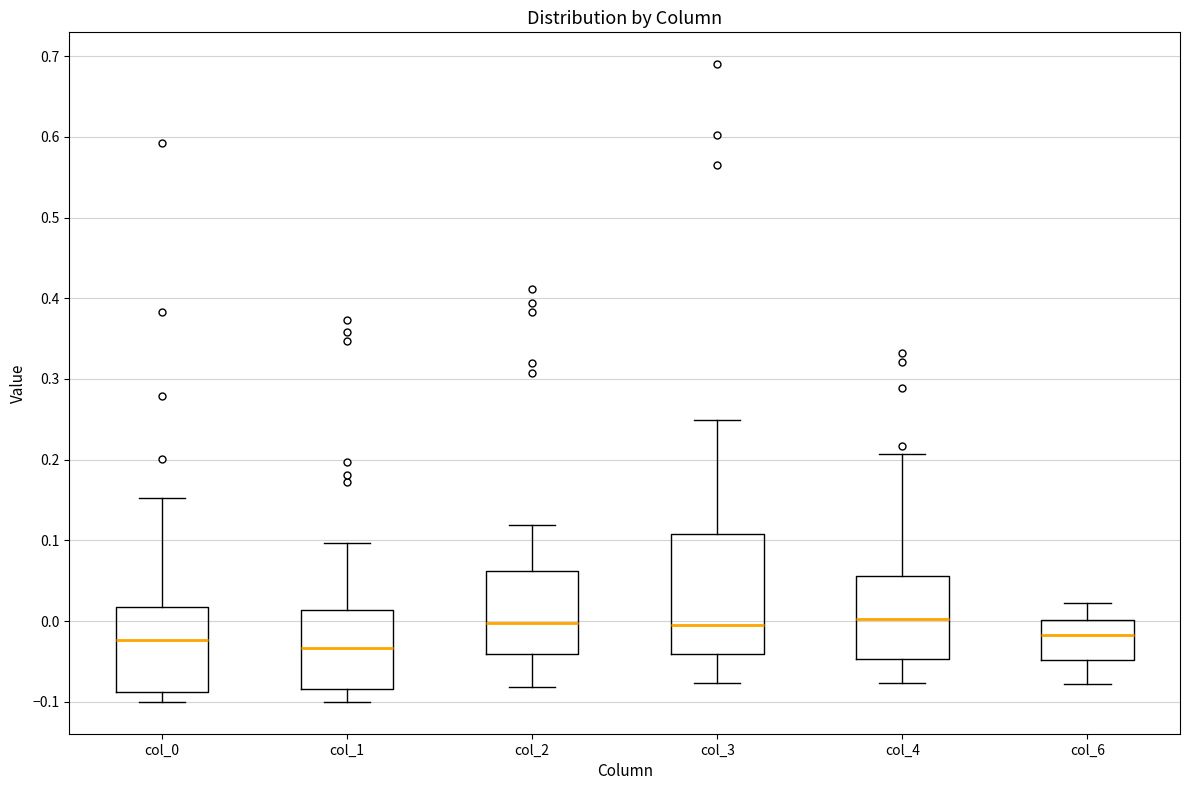

Reading left to right, read every box against the y-axis: the position of its median line, the range the box covers, and the ends of its whiskers. The values are not printed on the chart, so give them approximately, as read against the axis.

col_0: median -0.02, box -0.09 to 0.02, whiskers -0.10 to 0.15
col_1: median -0.03, box -0.08 to 0.01, whiskers -0.10 to 0.10
col_2: median 0.00, box -0.04 to 0.06, whiskers -0.08 to 0.12
col_3: median 0.00, box -0.04 to 0.11, whiskers -0.08 to 0.25
col_4: median 0.00, box -0.05 to 0.06, whiskers -0.08 to 0.21
col_6: median -0.02, box -0.05 to 0.00, whiskers -0.08 to 0.02